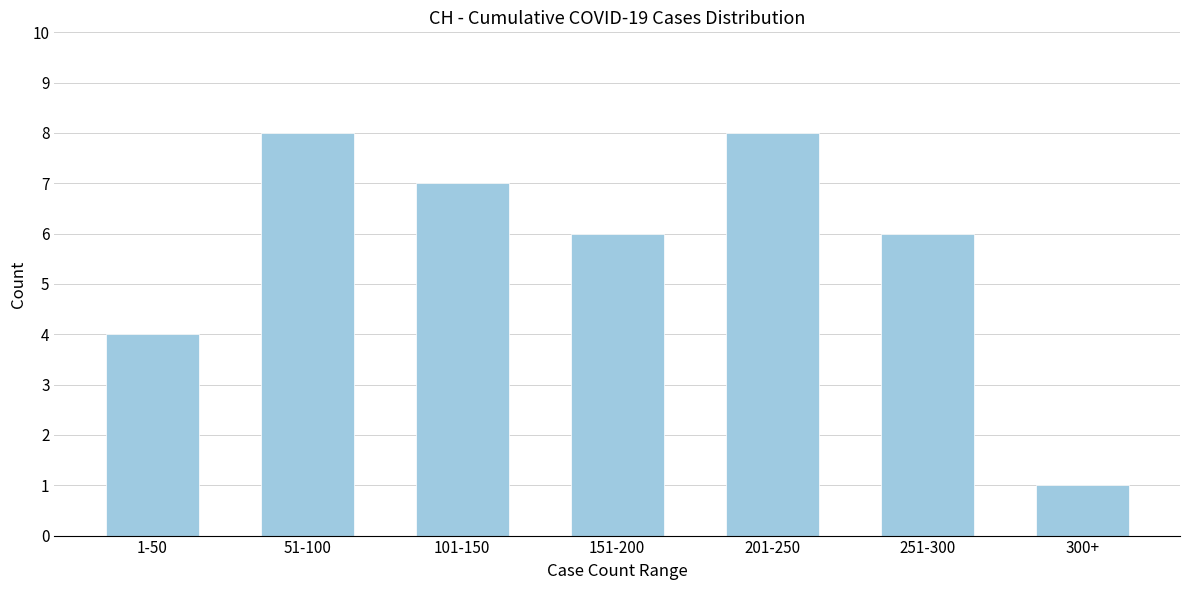

Reading left to right, extract all data points from this chart.

1-50=4	51-100=8	101-150=7	151-200=6	201-250=8	251-300=6	300+=1